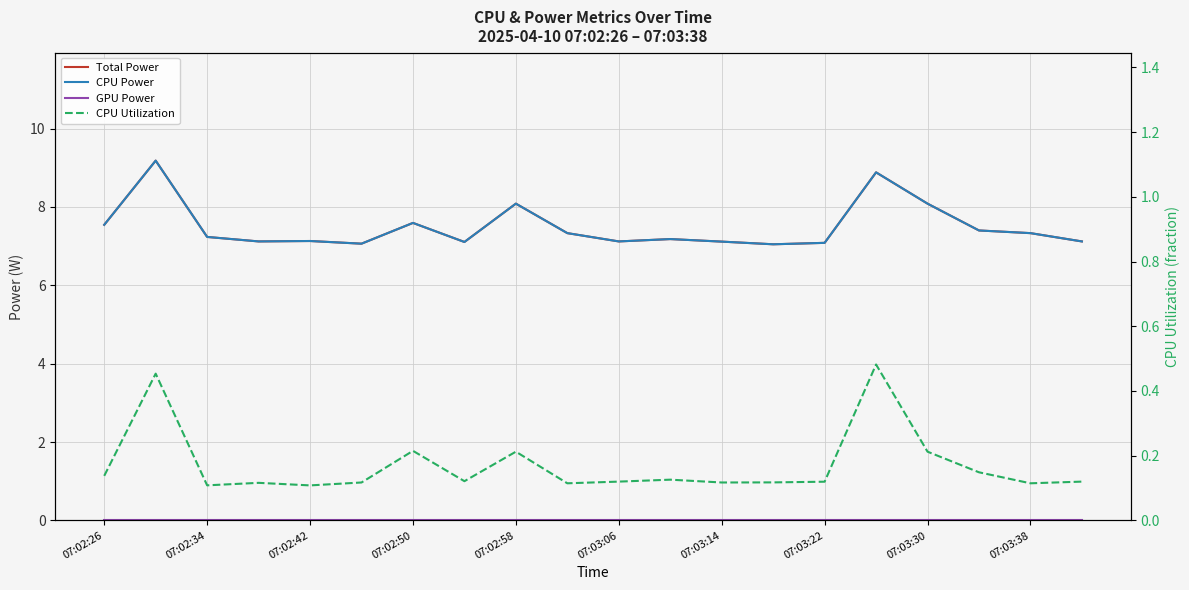

What is the average value of the CPU Power series?

7.5